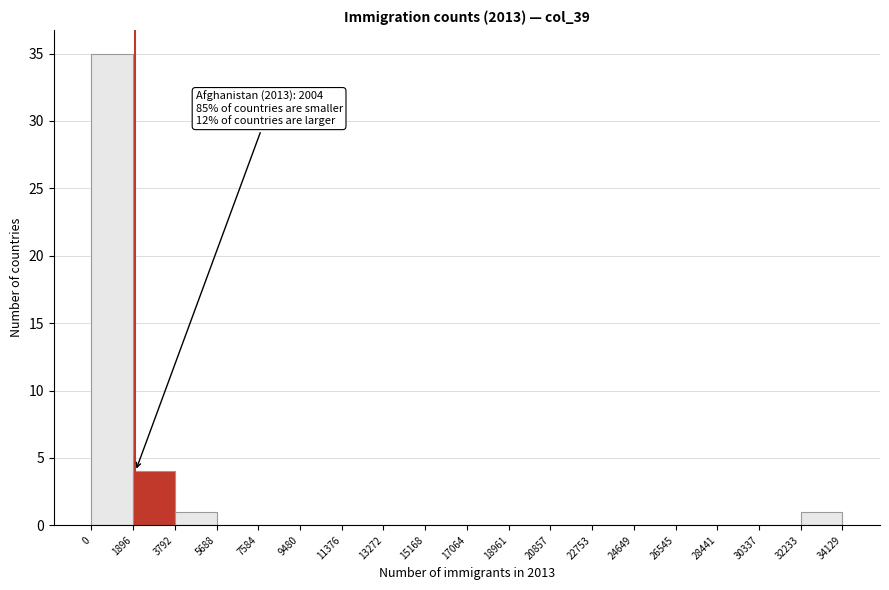

Over which range of the x-axis is the bar tallest?

0 to 1896